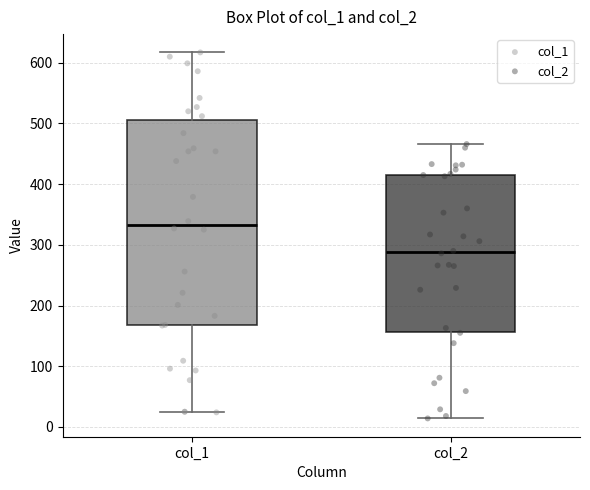

Which box's median line is the lowest?

col_2